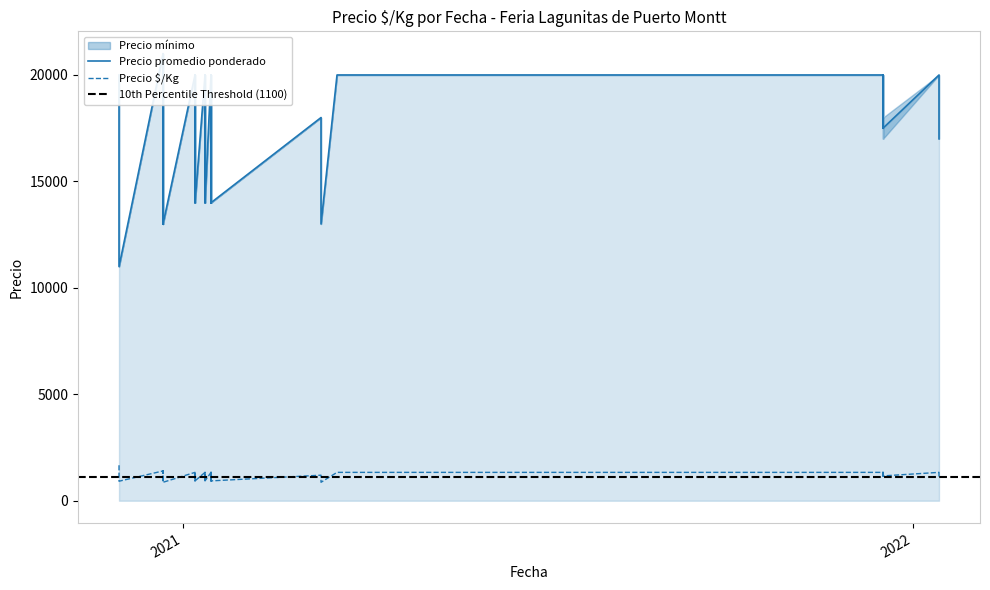

What value does the Precio mínimo series have at 7, to the nearest 100?

20000